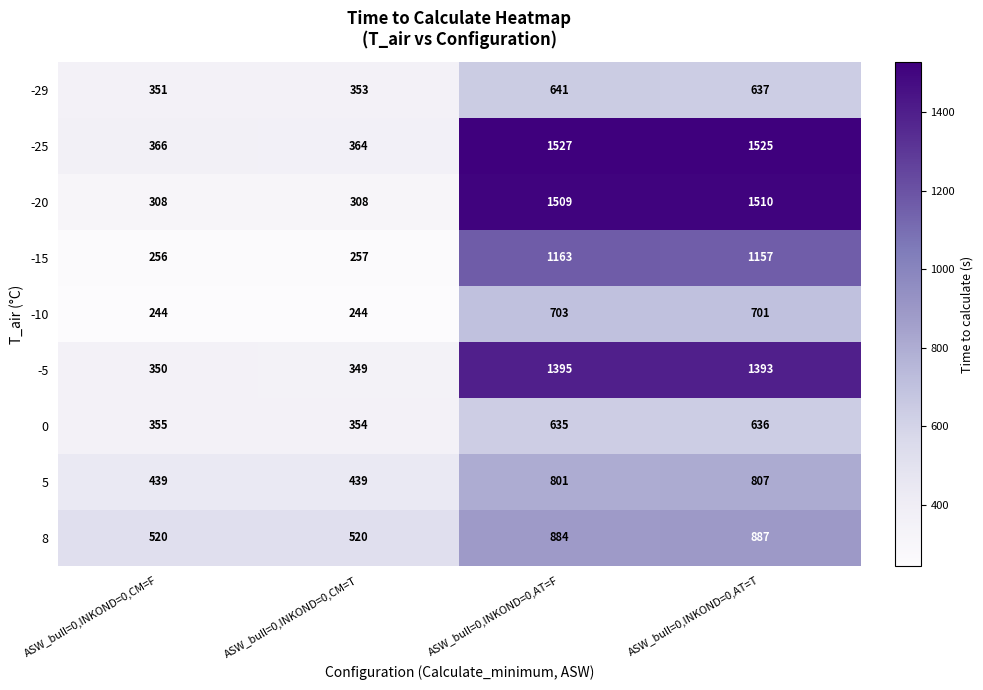

True or false: -25 has a value of 1525 at ASW_bull=0,INKOND=0,AT=T.

True